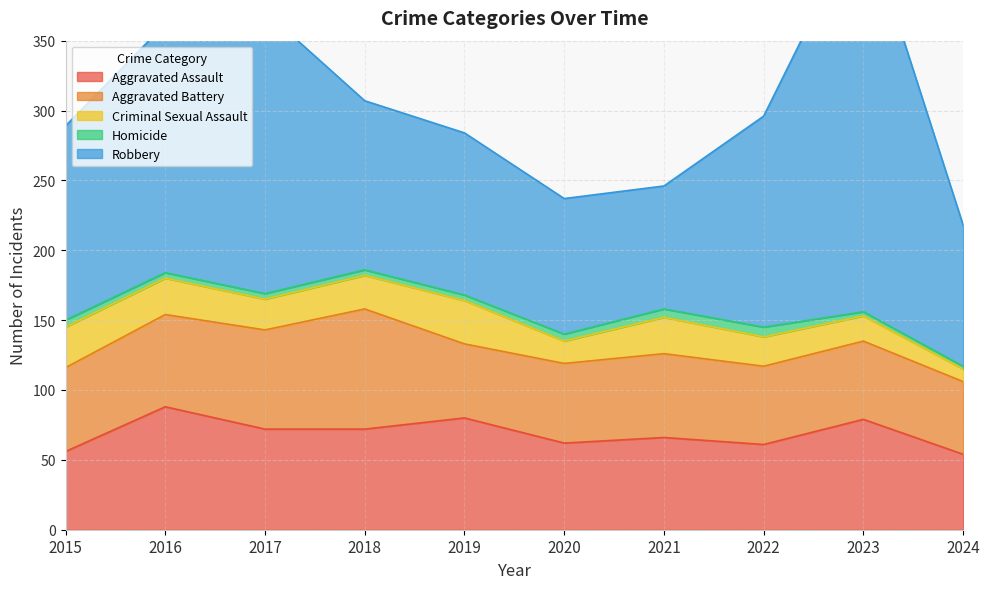

At which label is Homicide closest to 4?

2016